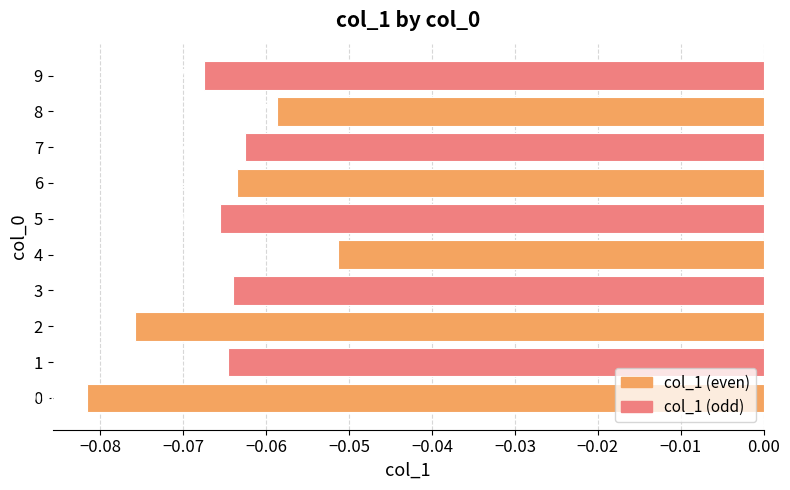

At which category does the chart reach its minimum across all series?

0